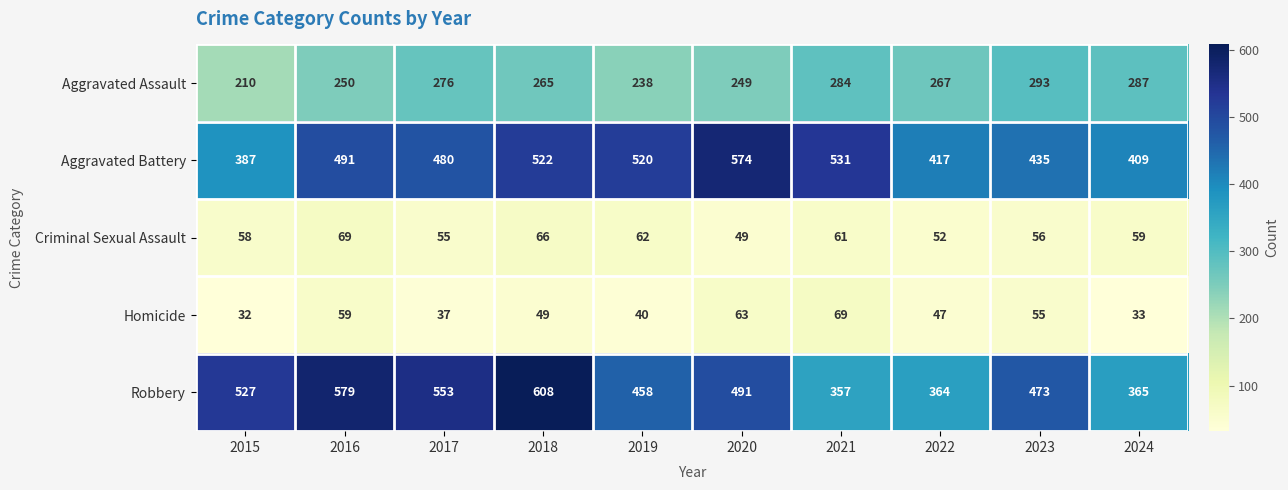

What is the difference between the maximum and minimum values in the Robbery series?

251